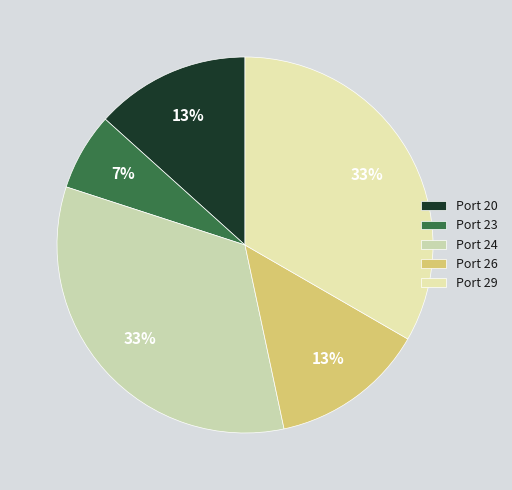

Approximately how many times larger is the value at Port 29 compared to Port 26?

2.5